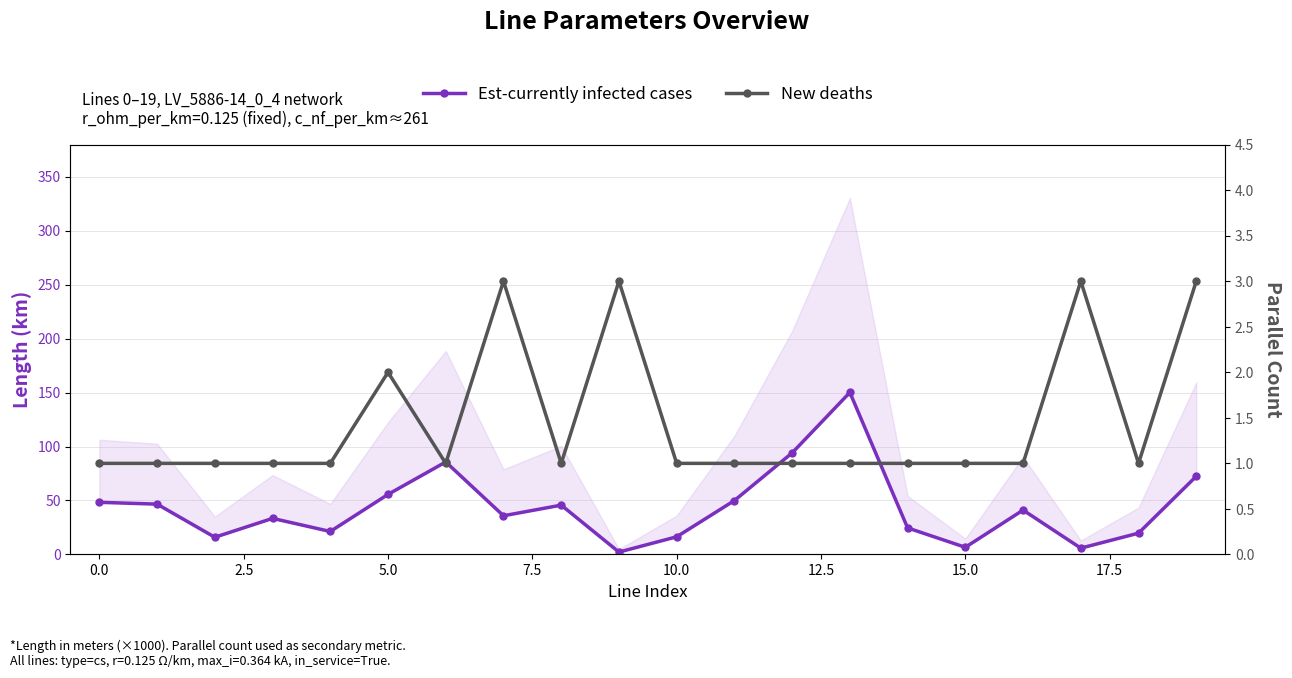

What is the lowest value of the Est-currently infected cases series?

2.2